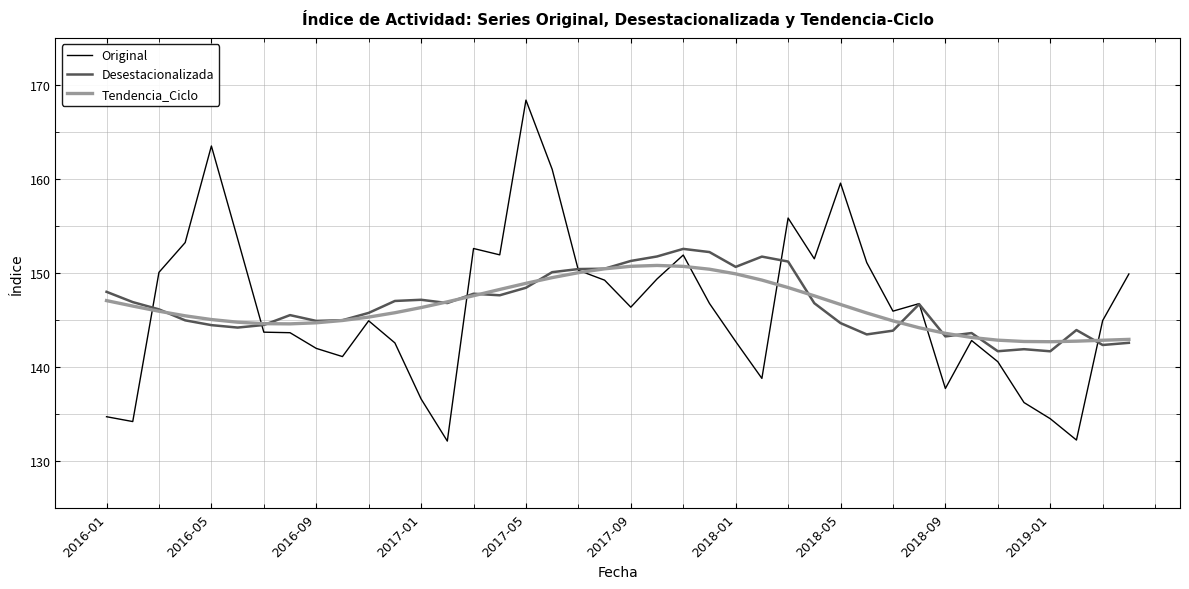

What is the sum of all Original values?

5855.9